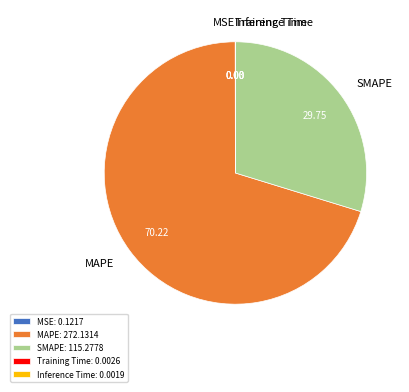

Does SMAPE: 115.2778 represent more than half of the total?

No